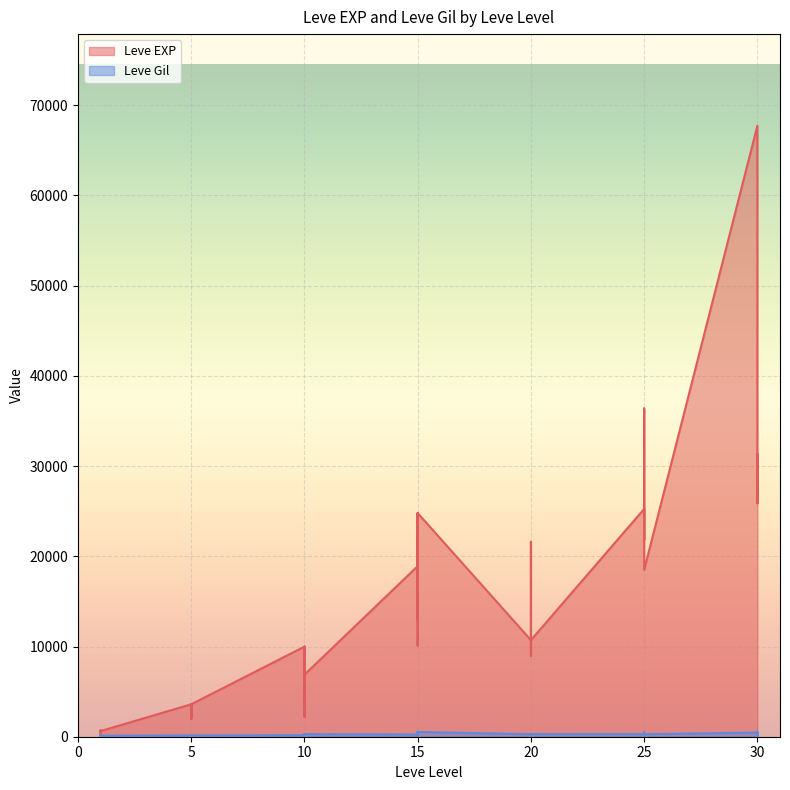

The Leve Gil series shows 325 at 25. True or false?

False